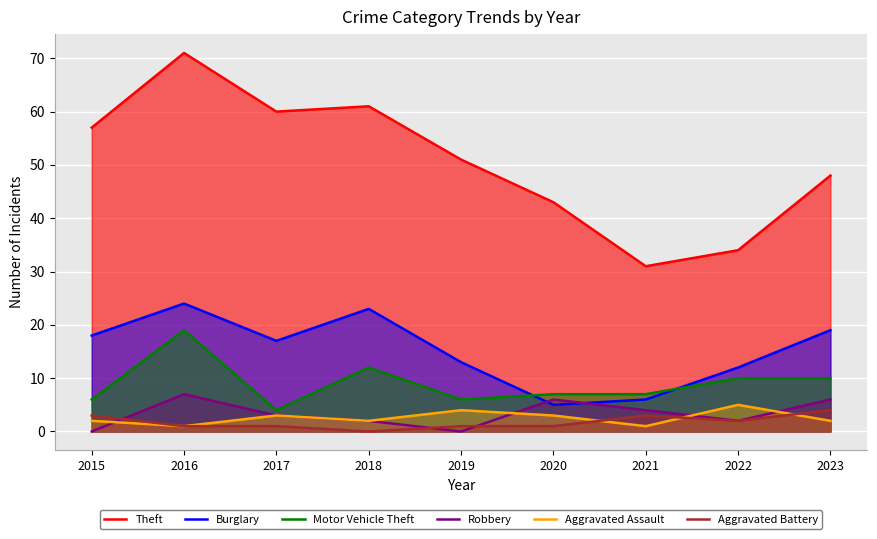

Rank the categories by Theft value from highest to lowest.

2016, 2018, 2017, 2015, 2019, 2023, 2020, 2022, 2021